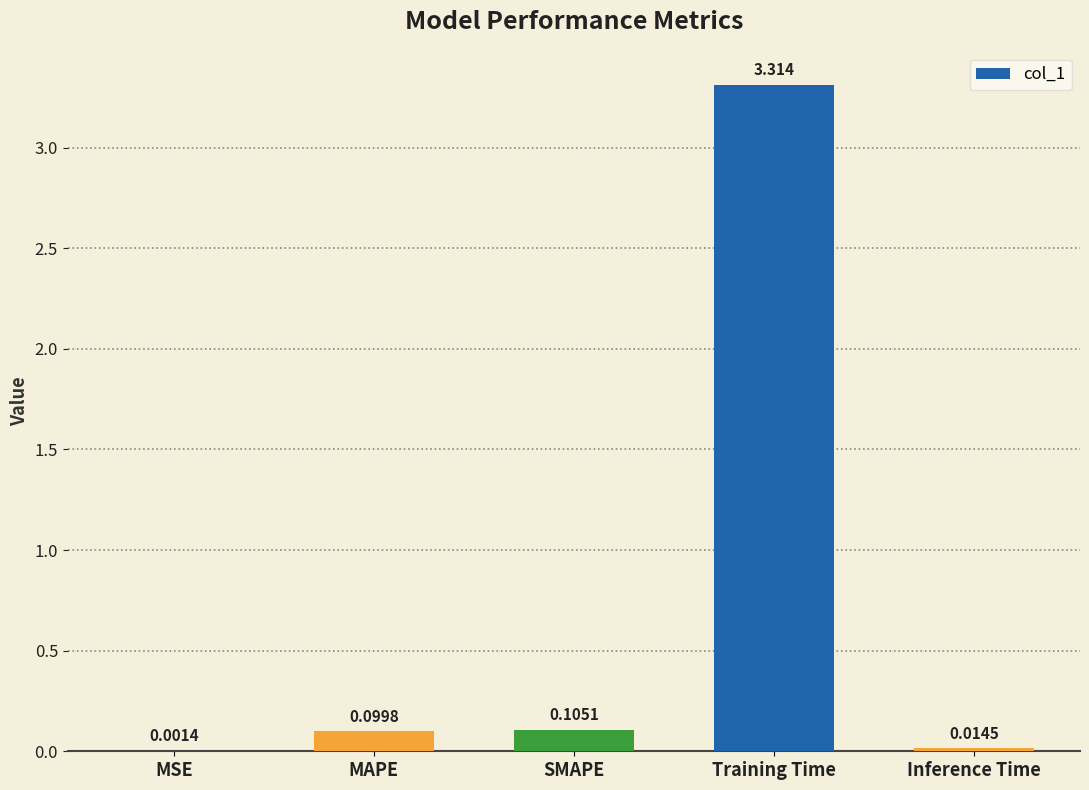

Between Training Time and MSE, which is larger?

Training Time